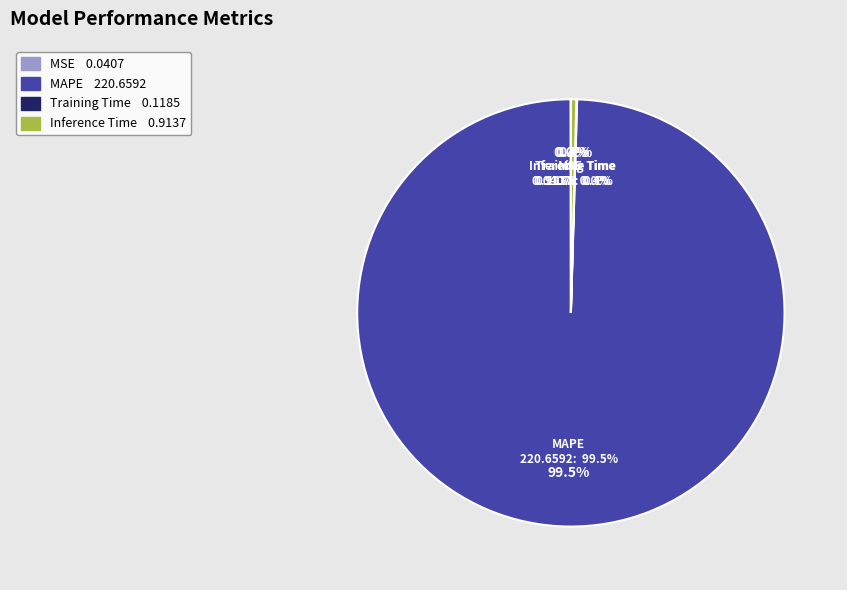

Count the number of slices in the pie.

4